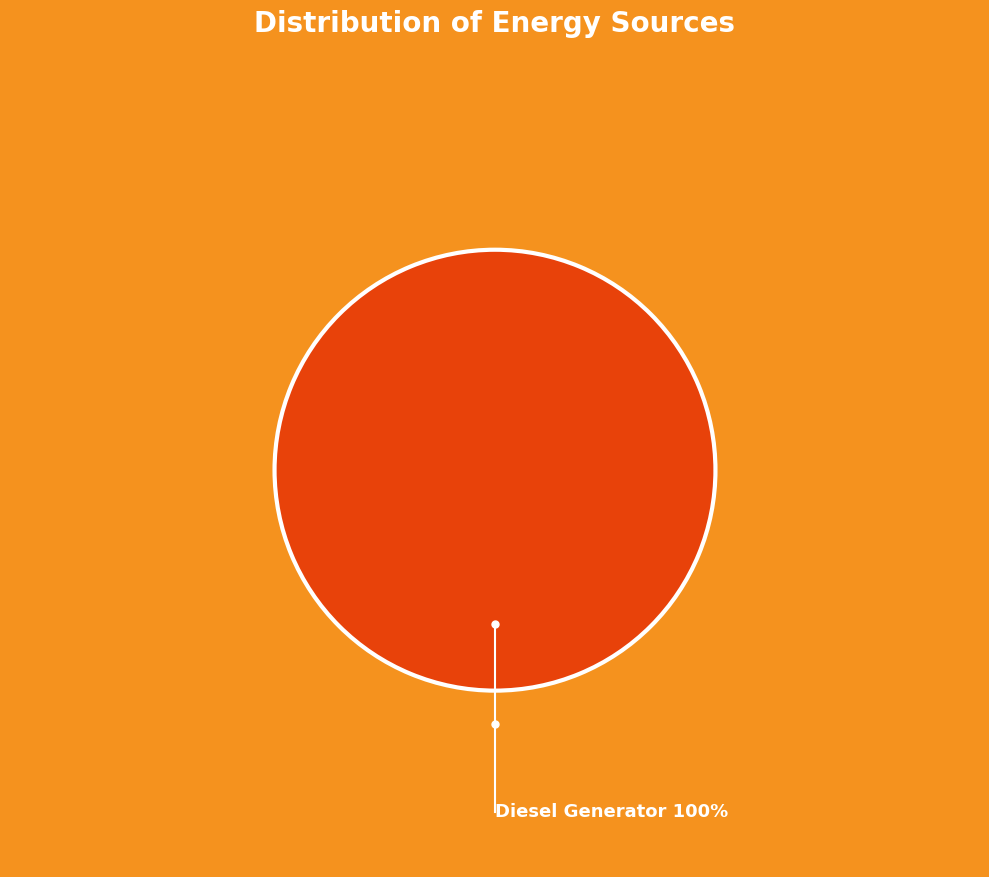

To the nearest percent, what is the combined percentage of Owned PV and Diesel Generator?

100%